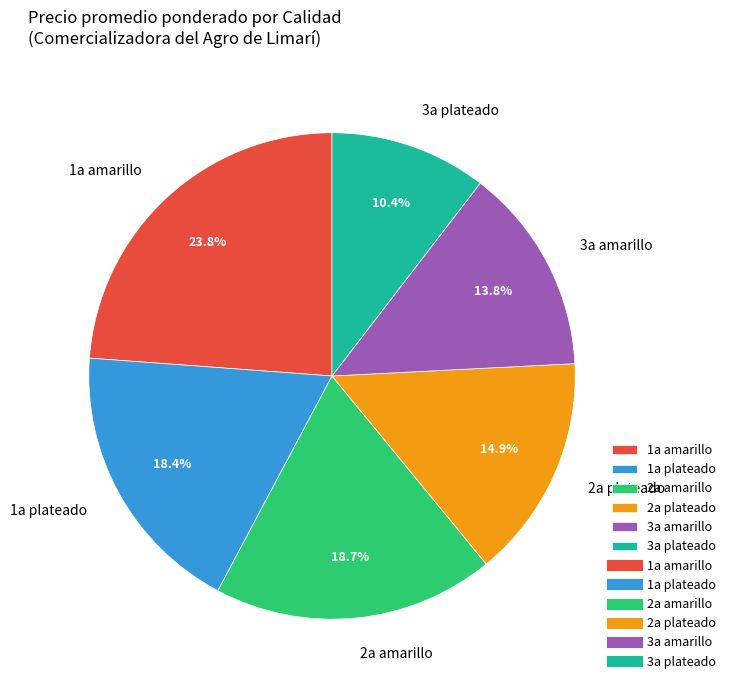

To the nearest percent, what is the average slice percentage?

17%